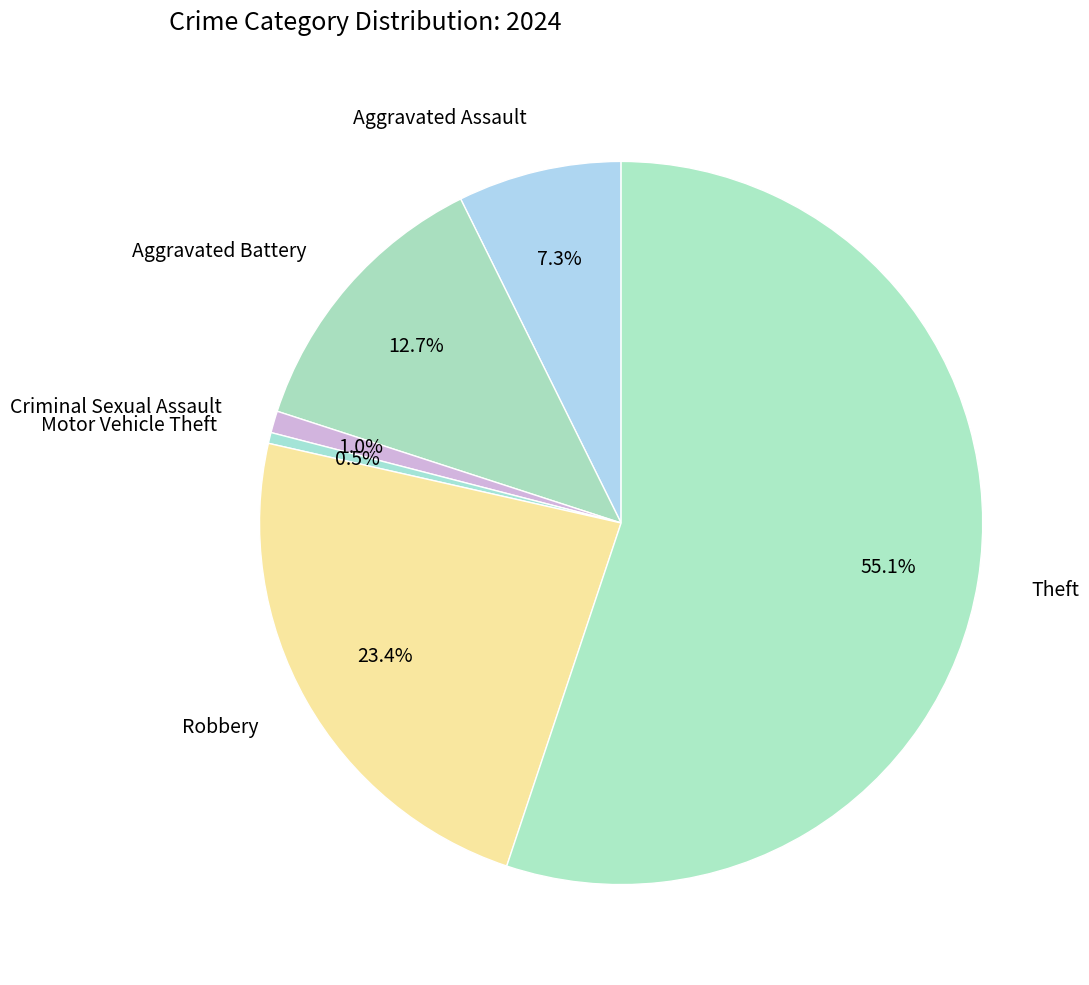

Count the number of slices in the pie.

6